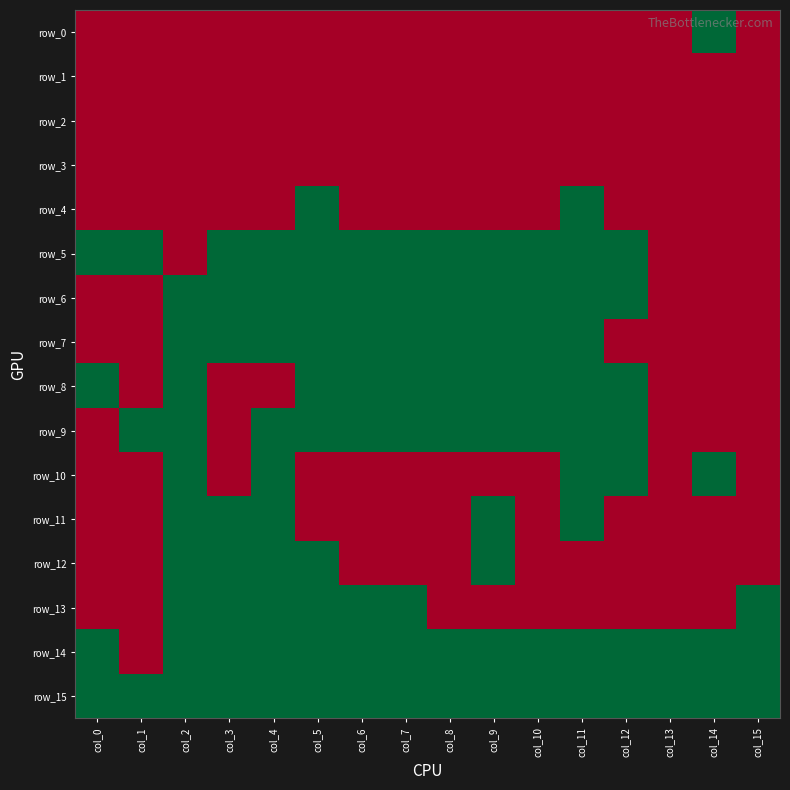

Which series has the largest total across all categories?

row_15